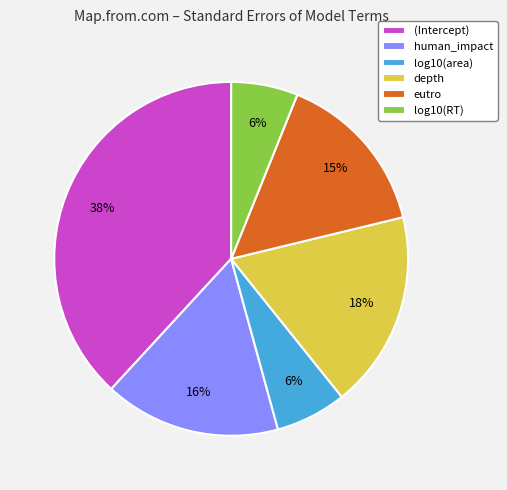

What is the largest slice in the pie chart?

(Intercept)